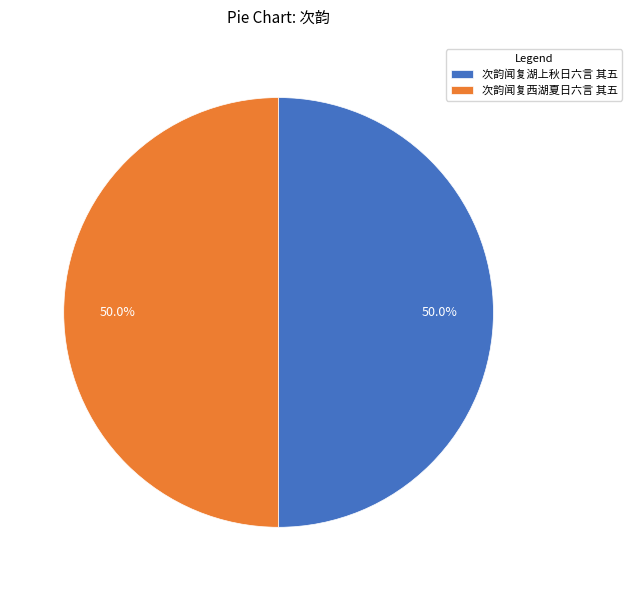

Count the number of slices in the pie.

2